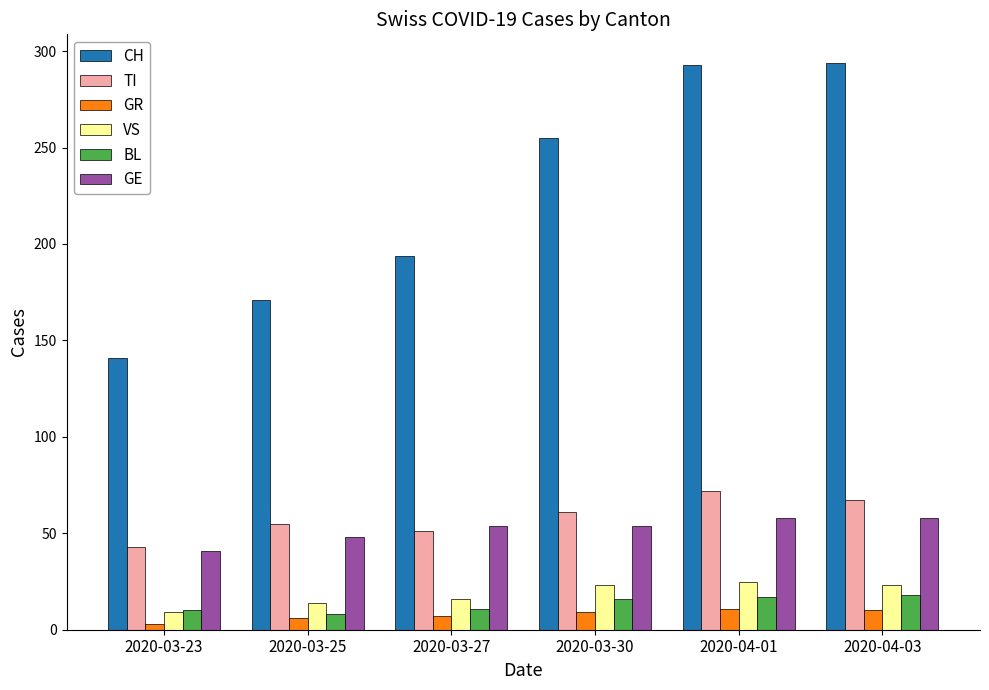

What is the value of the GR bar at the 2nd from the left?

6